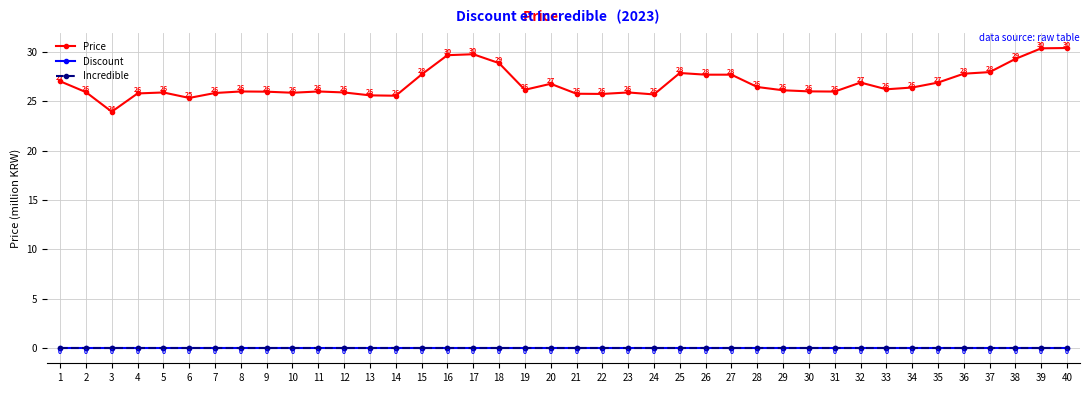

At which label is Incredible closest to 0?

1